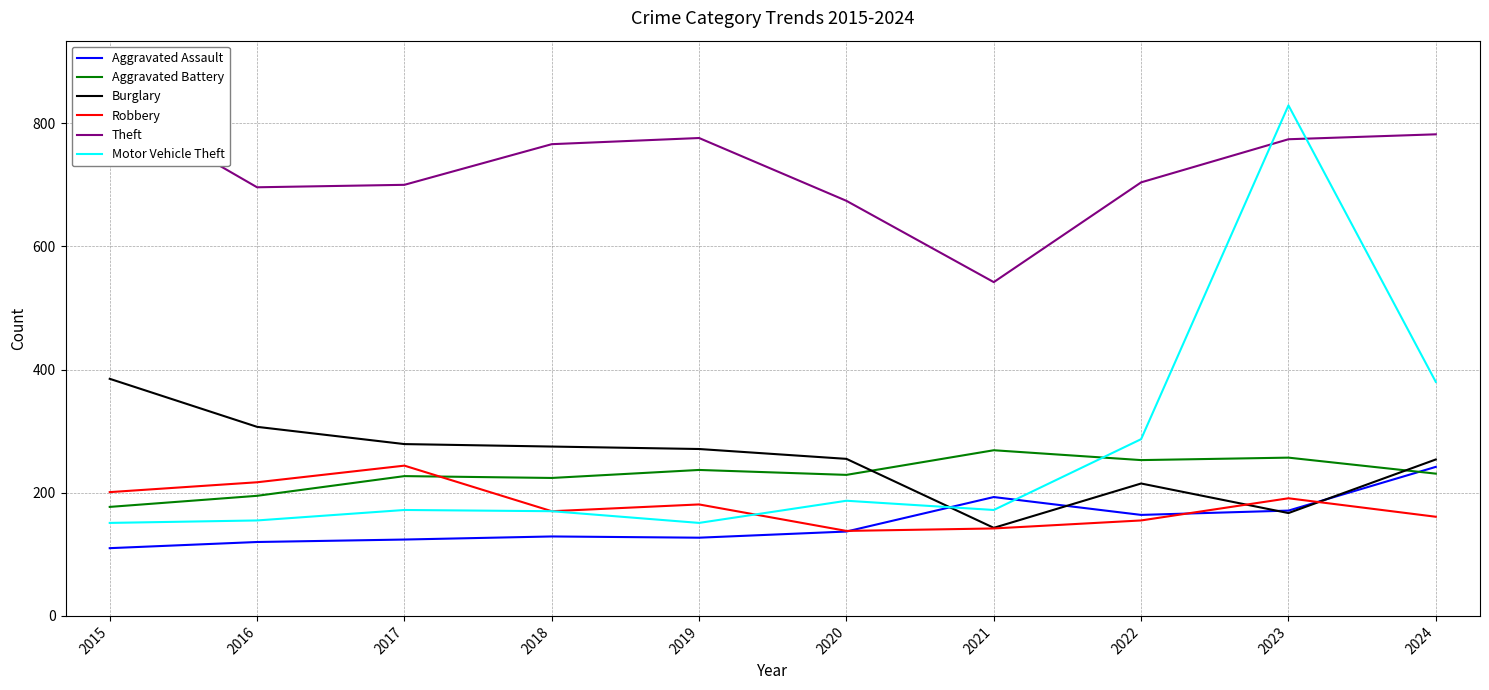

What is the difference between the maximum and second lowest values in the Motor Vehicle Theft series?

678